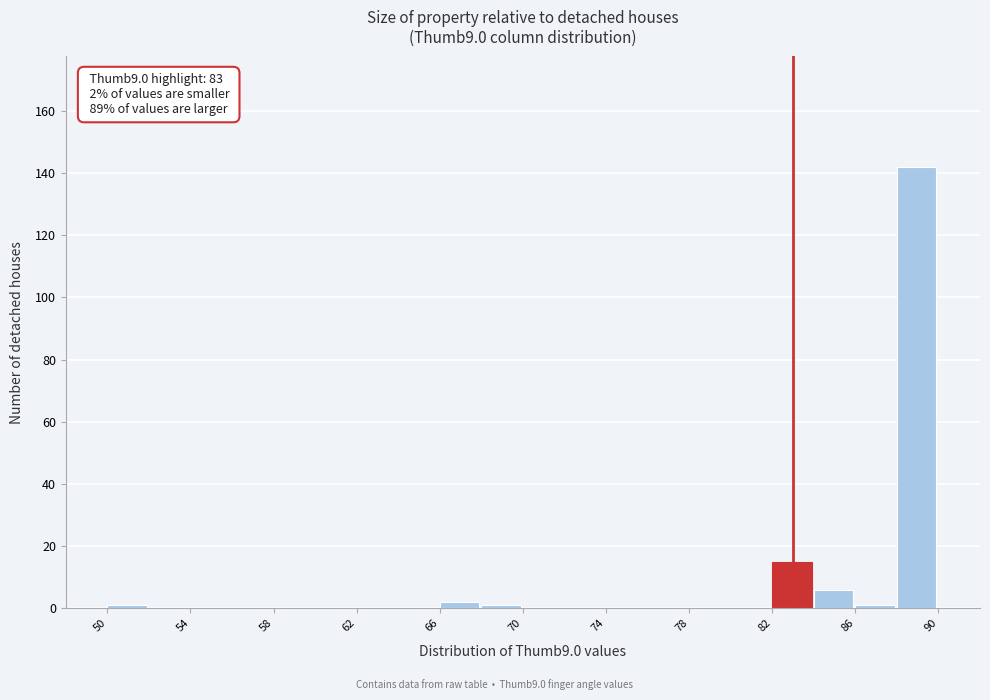

Over which range of the x-axis is the bar tallest?

88 to 90